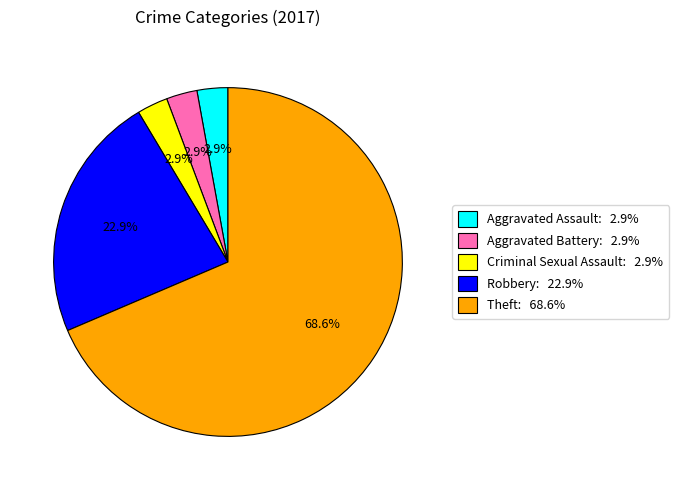

To the nearest percent, what is the difference between the Theft and Criminal Sexual Assault slice percentages?

66%